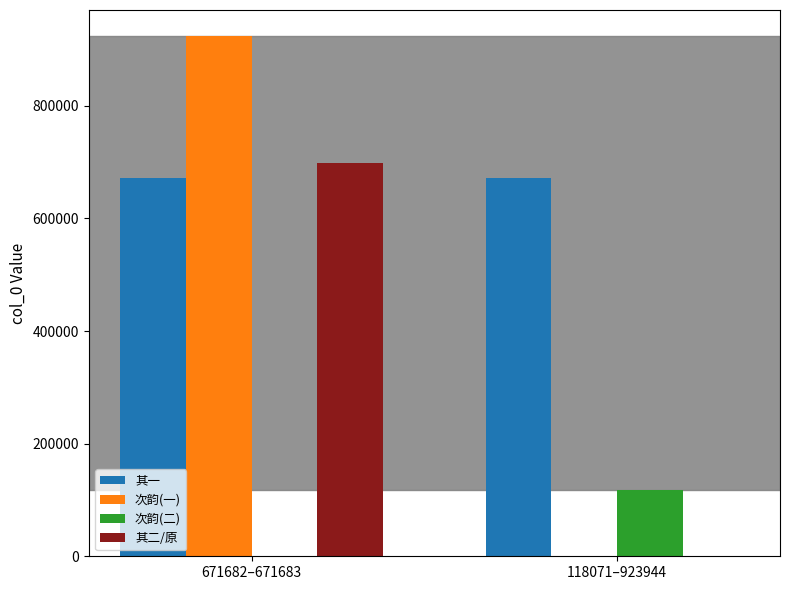

Which series has the largest total across all categories?

其一